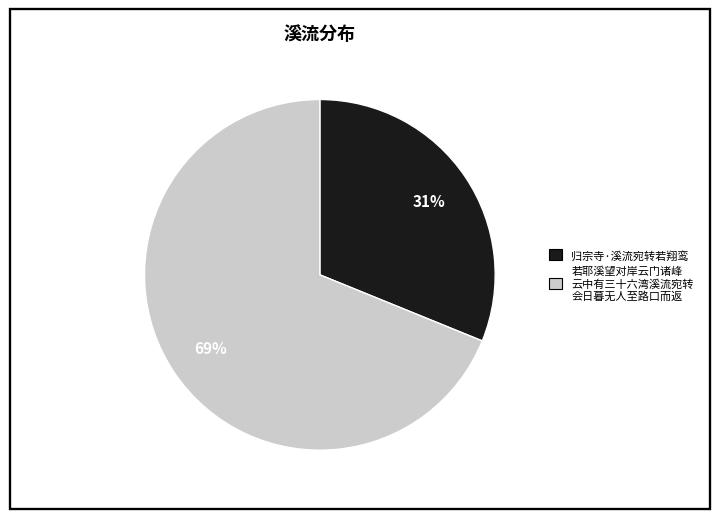

Does any single category account for the majority?

Yes